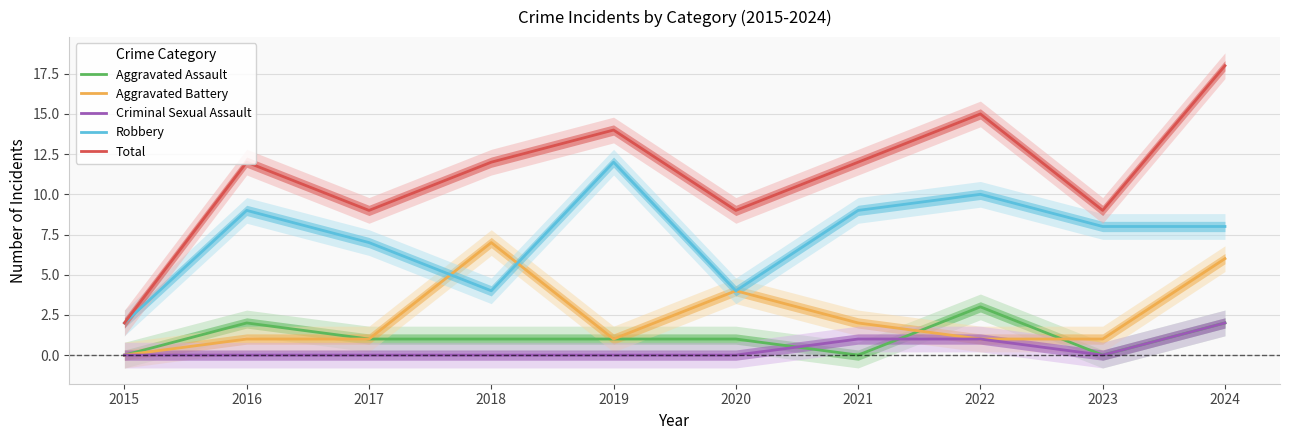

At which label does Aggravated Assault reach its peak?

2022